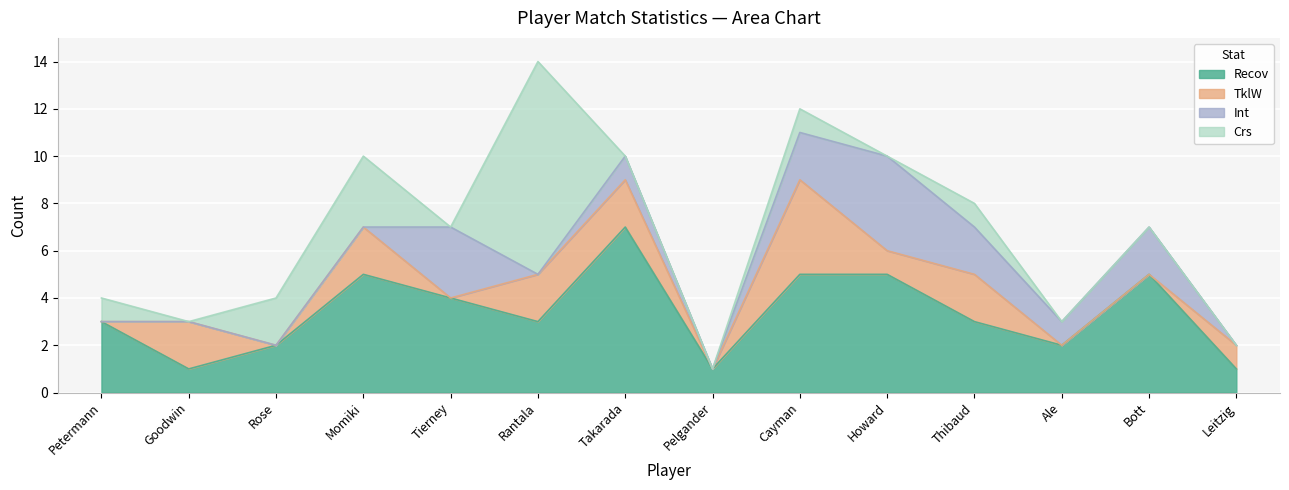

What is the label of the 12th point from the left?

Ale